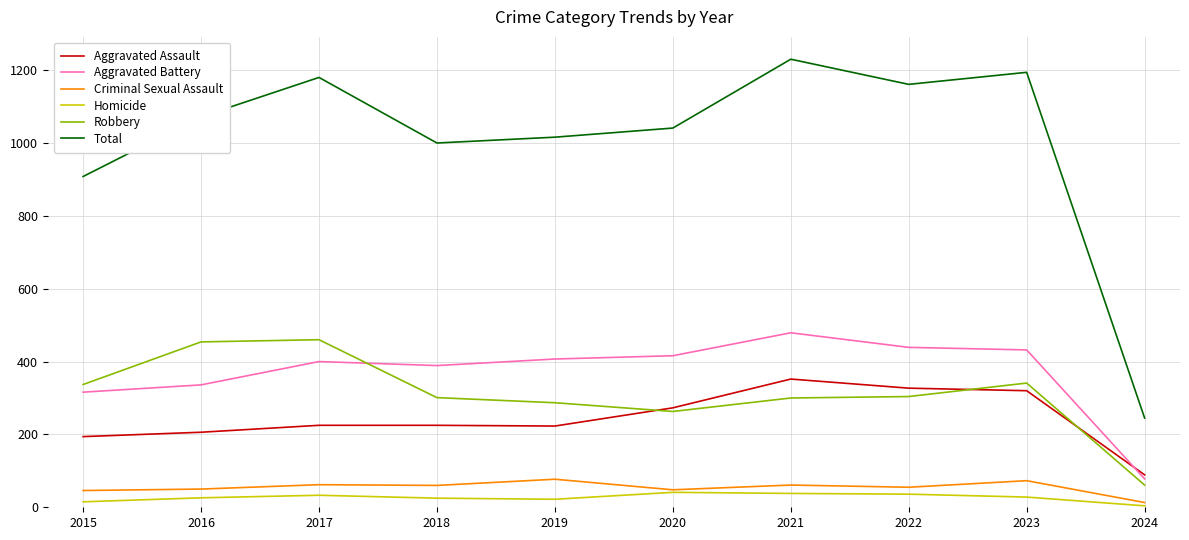

What is the difference between the second highest and minimum values in the Homicide series?

34